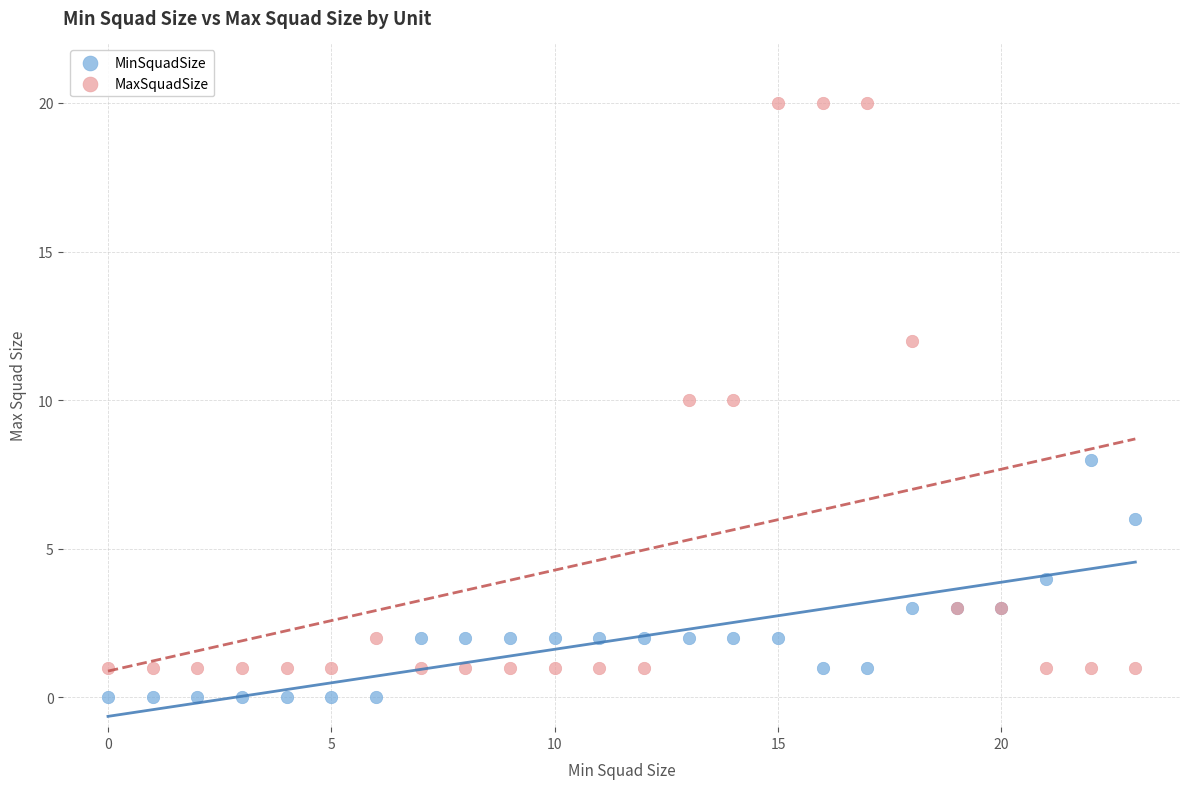

Which series has the largest Y range (max minus min)?

MaxSquadSize